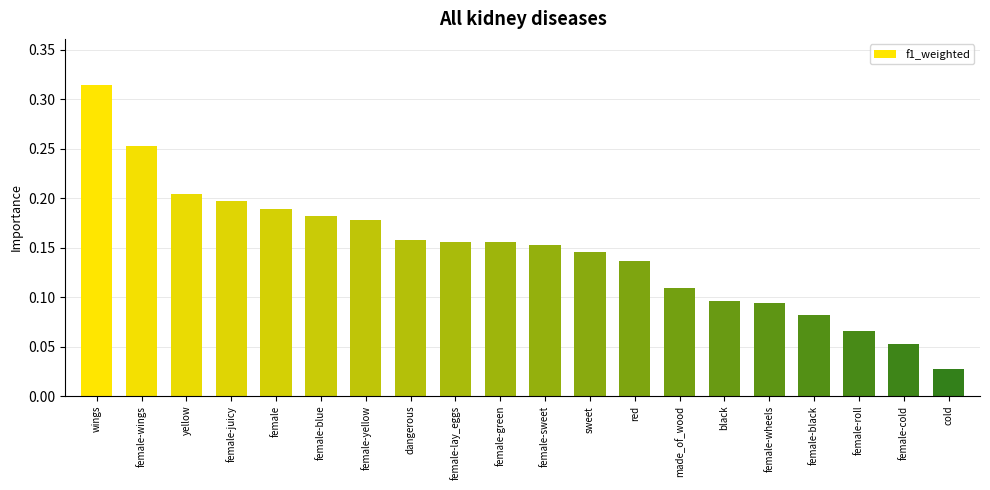

Between female-green and yellow, which is larger?

yellow